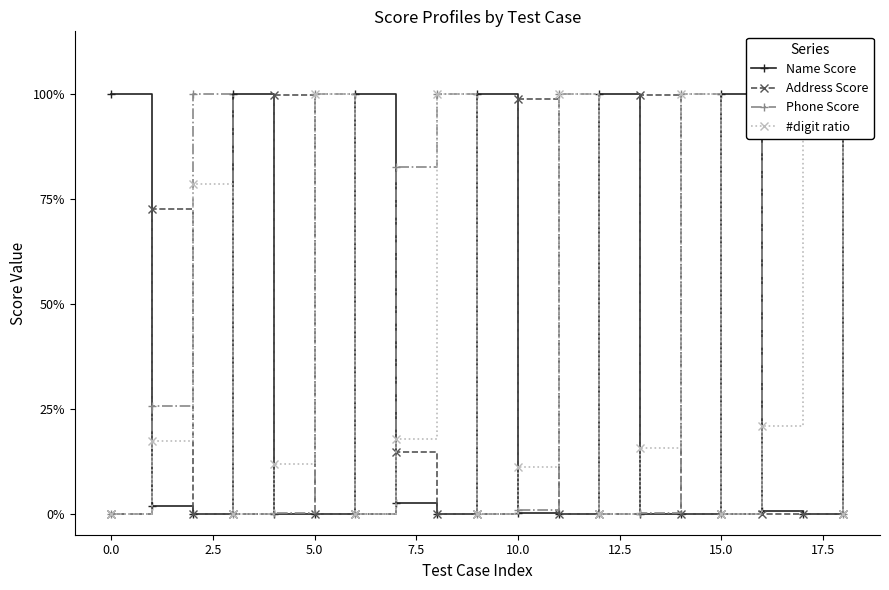

Rank the series by their maximum value, from highest to lowest.

#digit ratio, Phone Score, Name Score, Address Score